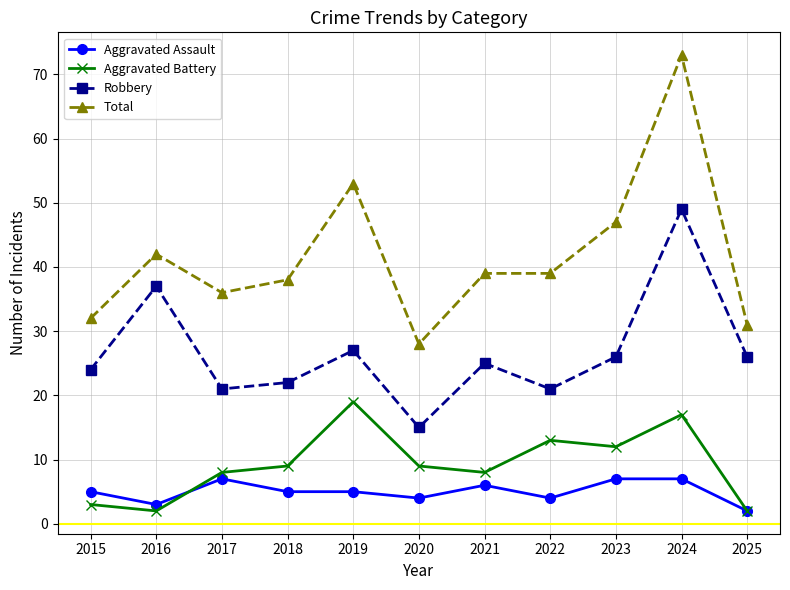

How many lines are shown in the chart?

4